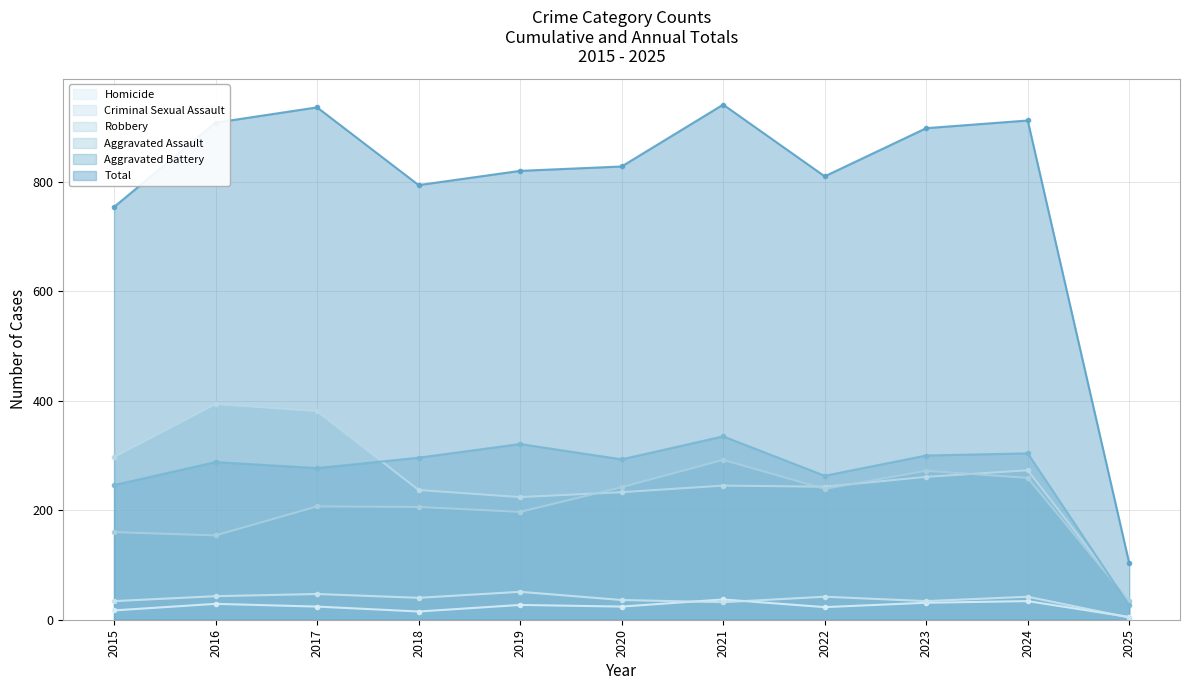

What are all the series names shown in the legend?

Homicide, Criminal Sexual Assault, Robbery, Aggravated Assault, Aggravated Battery, Total